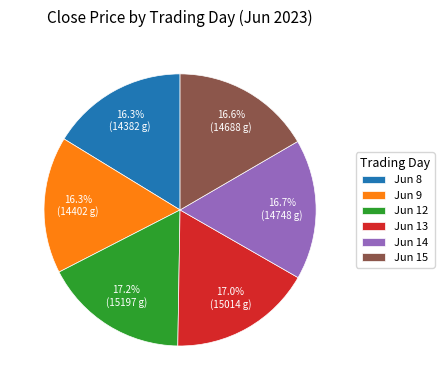

Approximately how many times larger is the value at Jun 13 compared to Jun 14?

1.0